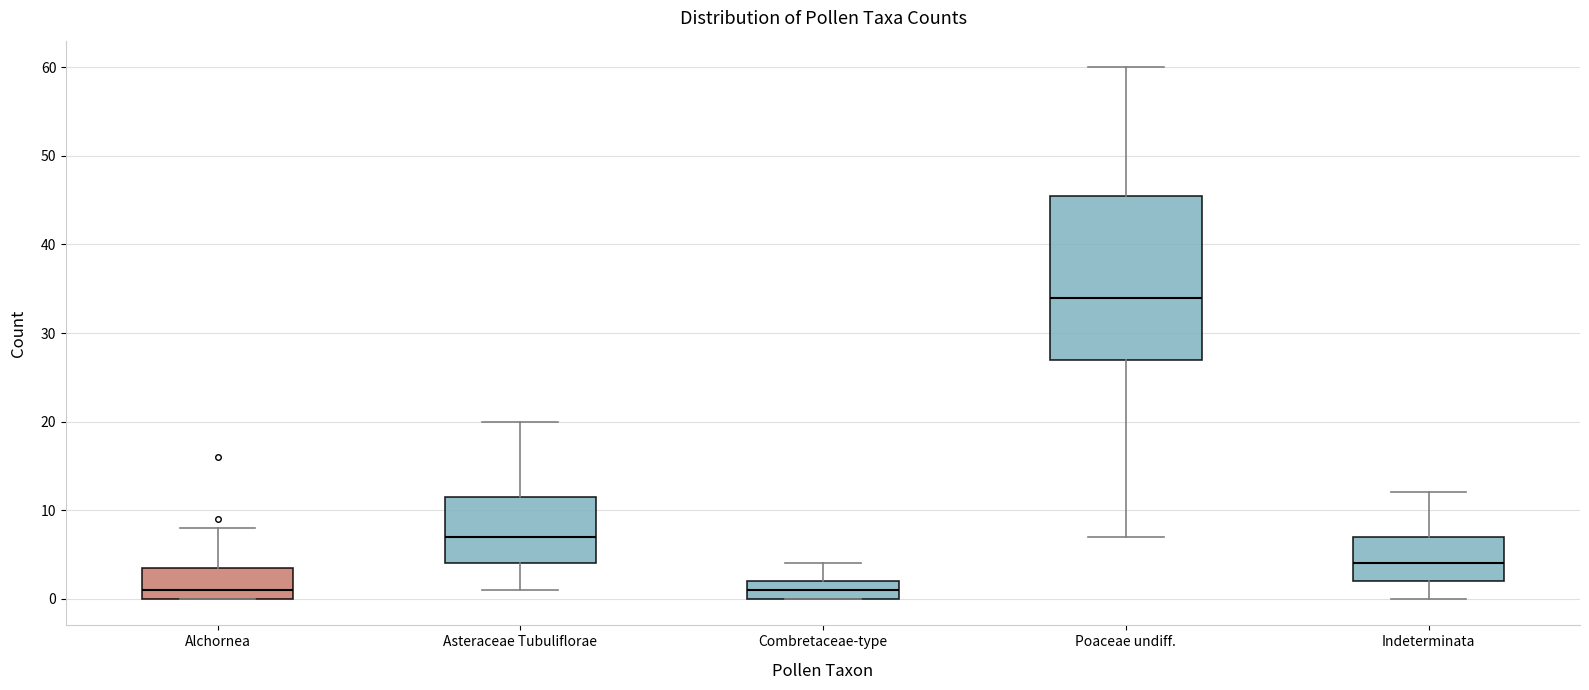

Reading left to right, transcribe this box plot: for each box, give where its median line is, the range the box spans, and where its two whiskers end, as read against the y-axis. The values are not printed on the chart, so give them approximately, as read against the axis.

Alchornea: median 1, box 0 to 4, whiskers 0 to 8
Asteraceae Tubuliflorae: median 7, box 4 to 12, whiskers 1 to 20
Combretaceae-type: median 1, box 0 to 2, whiskers 0 to 4
Poaceae undiff.: median 34, box 27 to 46, whiskers 7 to 60
Indeterminata: median 4, box 2 to 7, whiskers 0 to 12